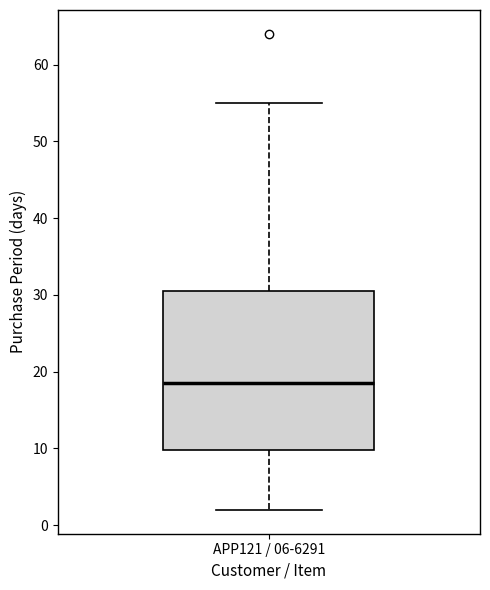

Transcribe this box plot: give where the median line is, the range the box spans, and where the two whiskers end, as read against the y-axis. The values are not printed on the chart, so give them approximately, as read against the axis.

median 19, box 10 to 31, whiskers 2 to 55